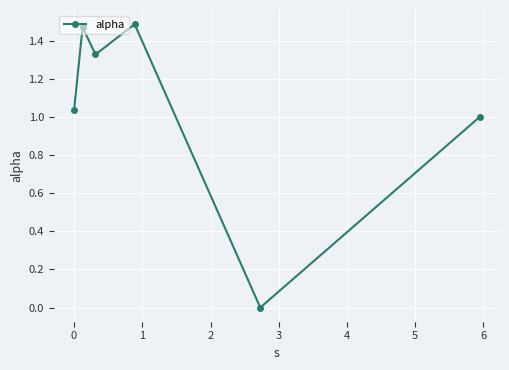

How many points are higher than both their immediate neighbors (excluding endpoints)?

2